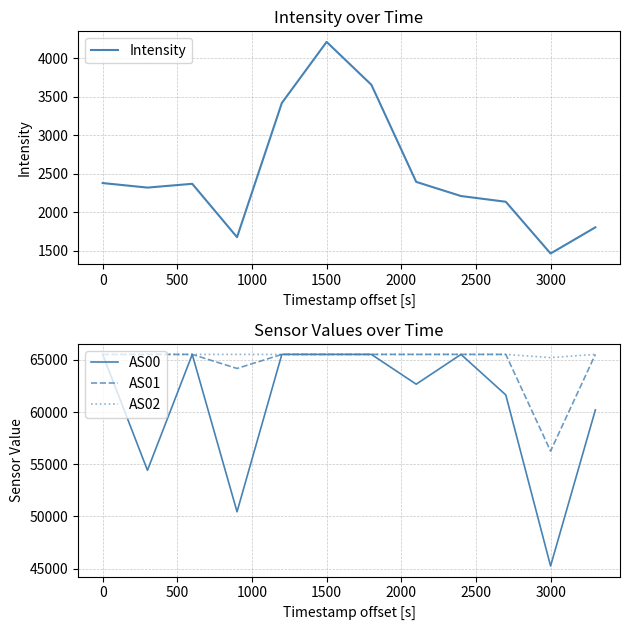

Reading right to left, list all the values displayed in this chart.

Intensity: 1803.3	1462.9	2135.9	2210.4	2394.5	3657.1	4215.2	3420.7	1675.0	2369.5	2320.2	2379.3
AS00: 60214.0	45243.0	61650.0	65535.0	62679.0	65535.0	65535.0	65535.0	50442.0	65535.0	54420.0	65535.0
AS01: 65535.0	56264.0	65535.0	65535.0	65535.0	65535.0	65535.0	65535.0	64188.0	65535.0	65535.0	65535.0
AS02: 65535.0	65230.0	65535.0	65535.0	65535.0	65535.0	65535.0	65535.0	65535.0	65535.0	65535.0	65535.0